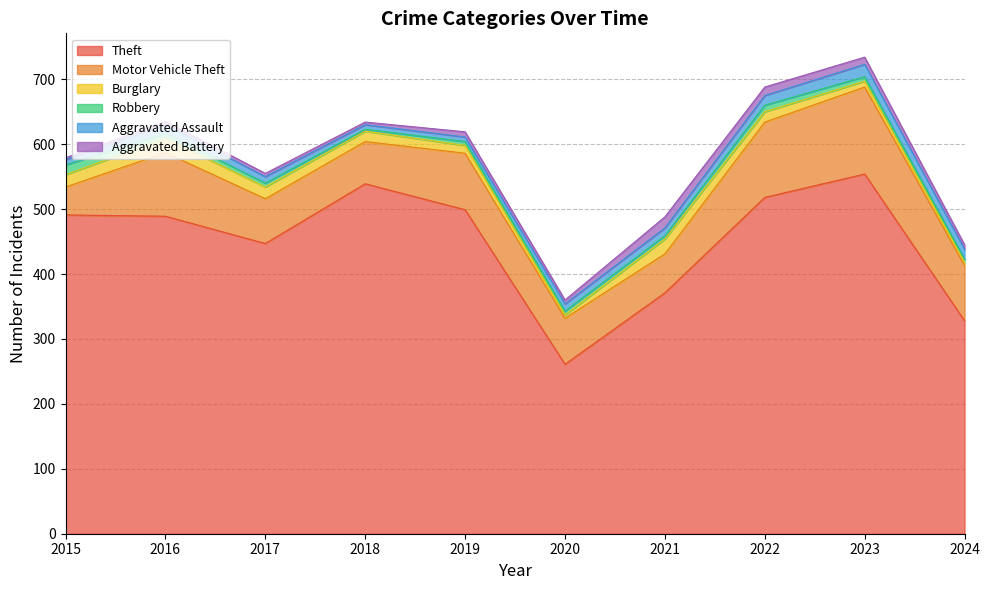

Reading left to right, transcribe all the data shown in this chart.

Theft: 2015=491	2016=489	2017=447	2018=539	2019=499	2020=261	2021=371	2022=518	2023=554	2024=328
Motor Vehicle Theft: 2015=43	2016=98	2017=69	2018=65	2019=87	2020=71	2021=60	2022=116	2023=134	2024=85
Burglary: 2015=19	2016=22	2017=18	2018=16	2019=12	2020=5	2021=23	2022=16	2023=9	2024=5
Robbery: 2015=15	2016=8	2017=6	2018=3	2019=6	2020=6	2021=5	2022=10	2023=7	2024=5
Aggravated Assault: 2015=8	2016=13	2017=10	2018=7	2019=7	2020=11	2021=12	2022=15	2023=19	2024=15
Aggravated Battery: 2015=3	2016=5	2017=5	2018=4	2019=8	2020=6	2021=17	2022=13	2023=11	2024=7